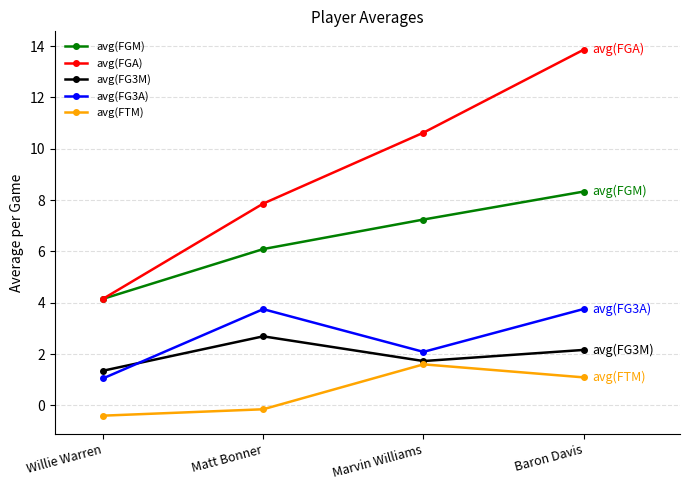

Where is the first local minimum for avg(FG3M)?

Marvin Williams